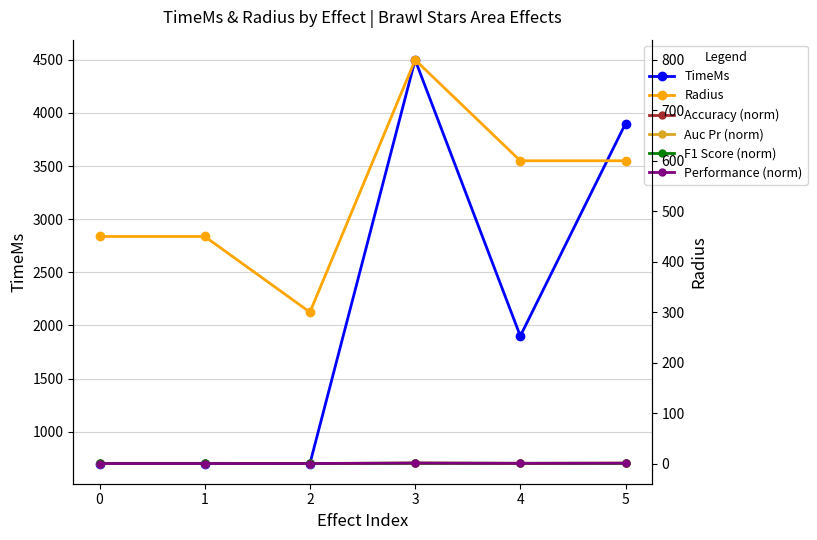

Does the chart have visible grid lines?

Yes